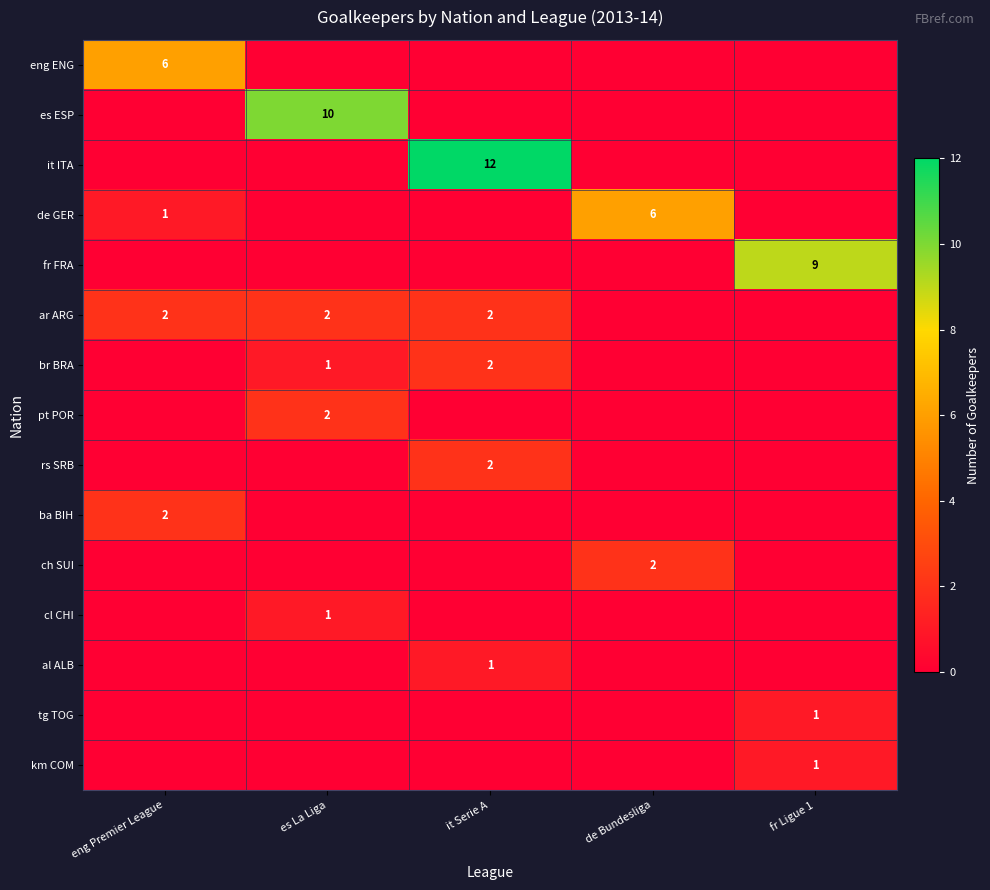

Is it true that fr FRA equals 9 at fr Ligue 1?

True